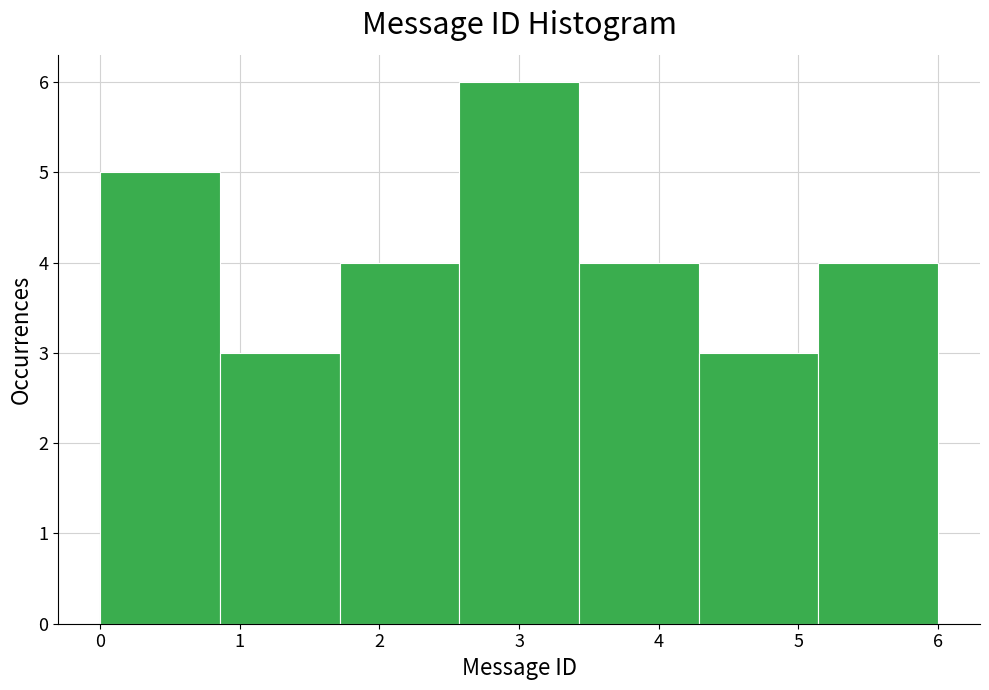

Reading left to right, transcribe this chart: for each bar, give the range it covers on the x-axis and its height. Neither the bar edges nor the heights are printed on the chart, so give them approximately, as read against the axes.

0.0 to 0.9: 5
0.9 to 1.7: 3
1.7 to 2.6: 4
2.6 to 3.4: 6
3.4 to 4.3: 4
4.3 to 5.1: 3
5.1 to 6.0: 4